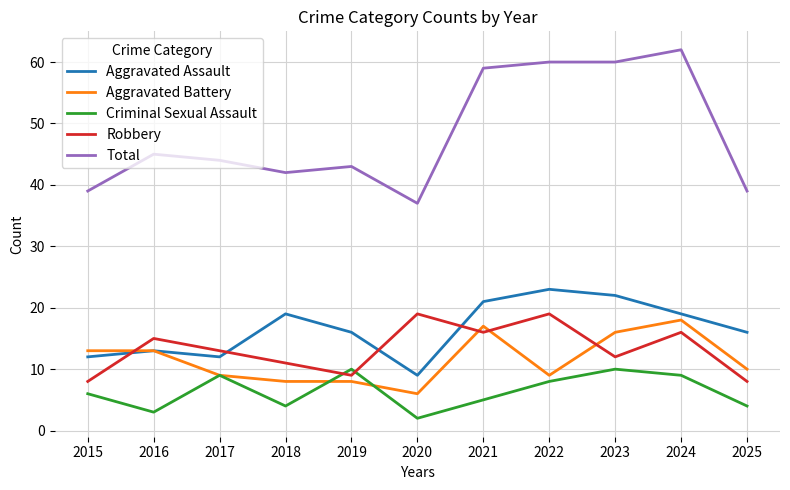

True or false: Criminal Sexual Assault has a value of 9 at 2024.

True